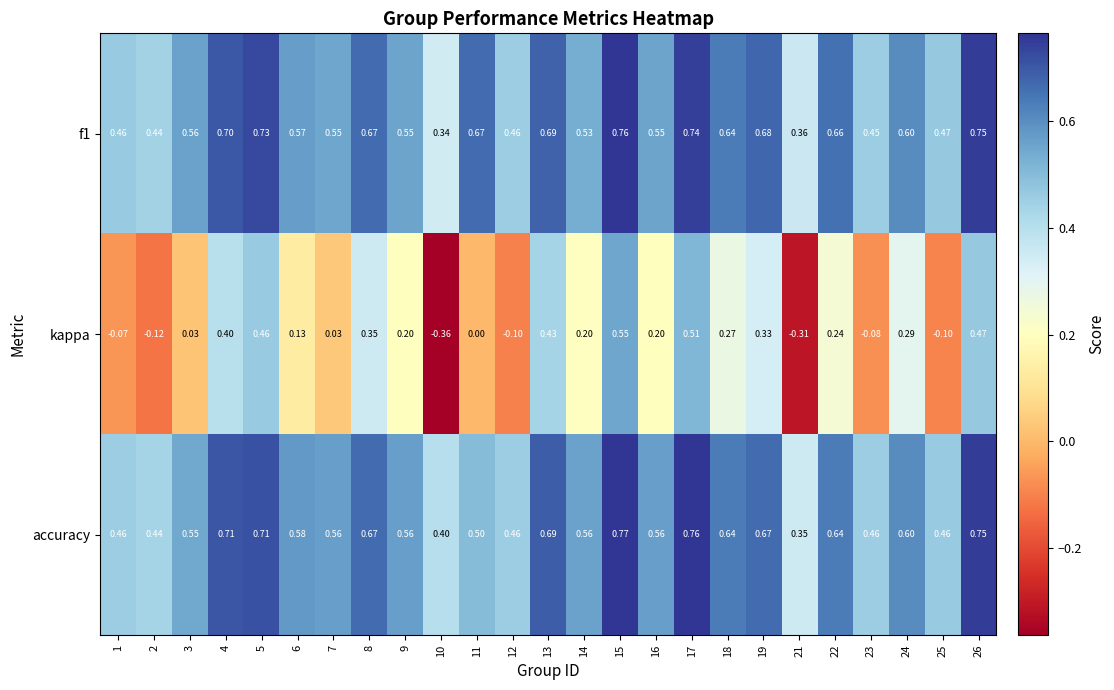

Which series has the widest spread of values?

kappa